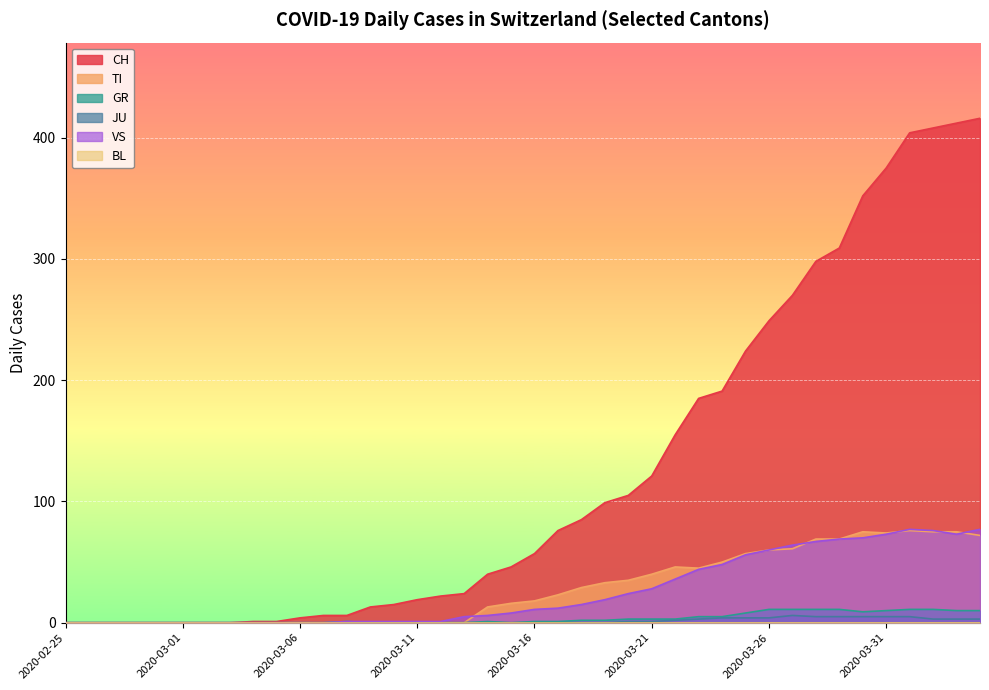

What is the value of the TI point at the 27th from the left?

46